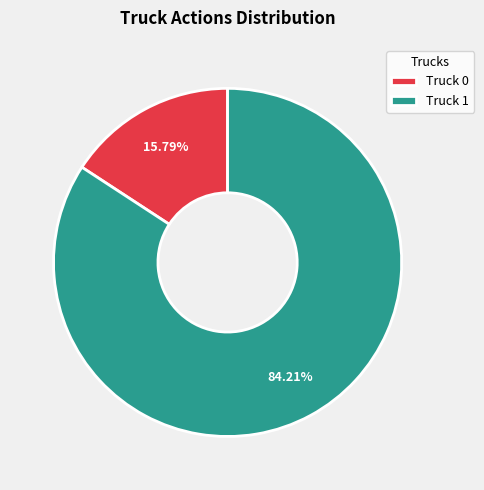

Is Truck 1 the majority of the pie?

Yes